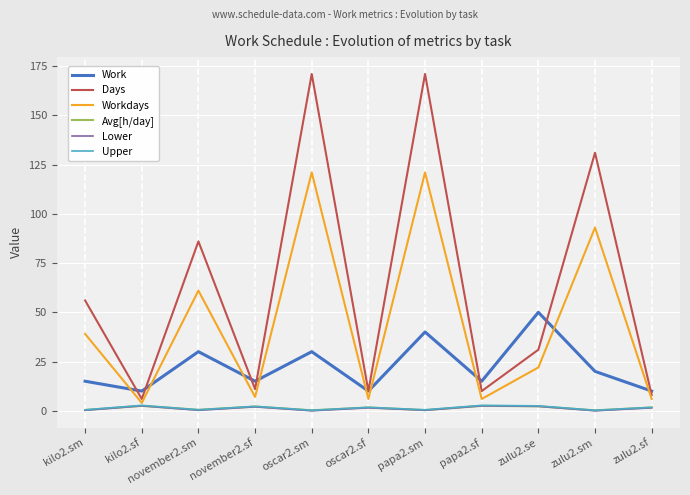

What is the lowest value of the Workdays series?

4.0